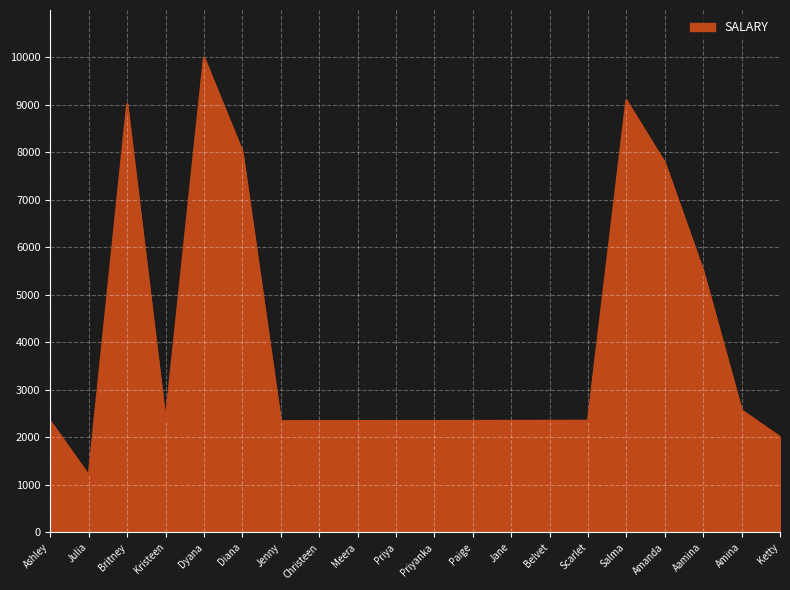

The value at Julia is 2029. True or false?

False